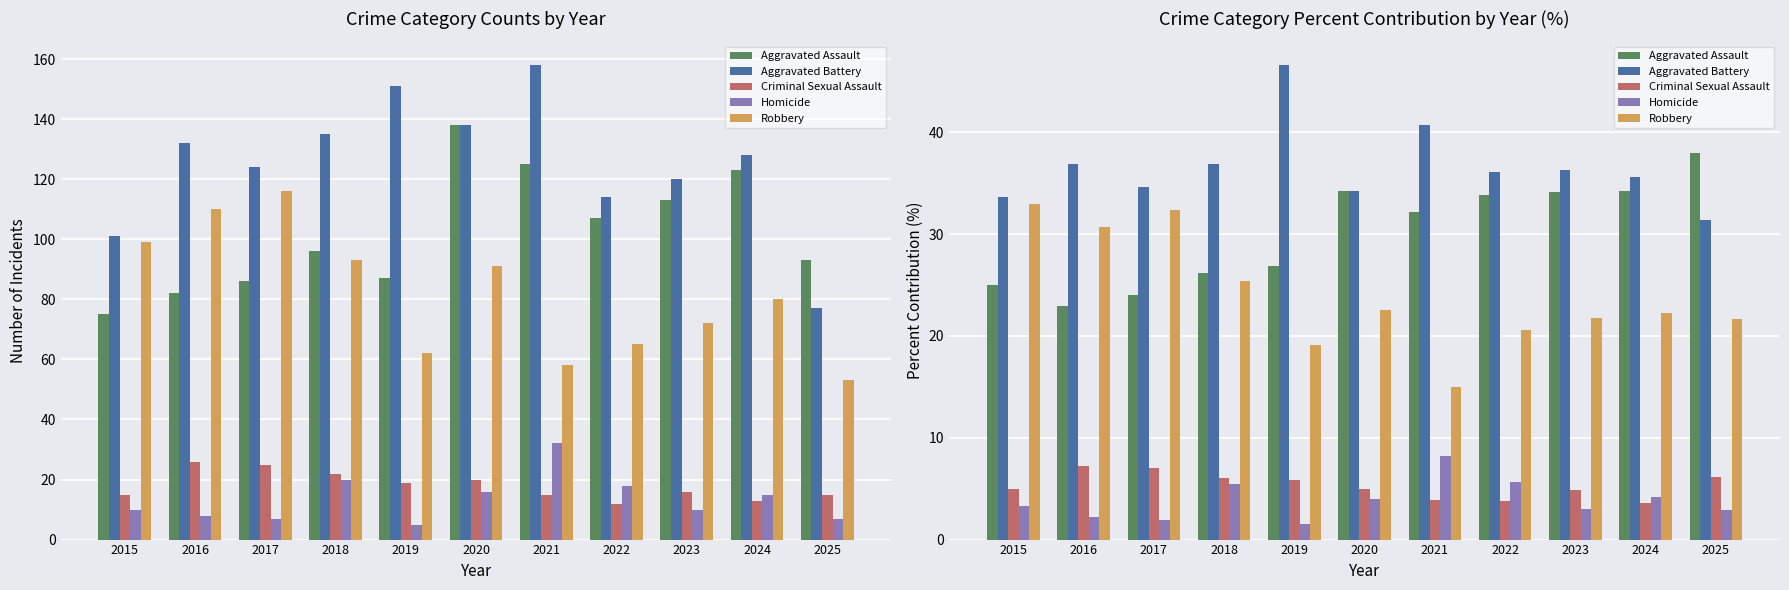

What is the difference between the highest and lowest values at 2017?

32.7